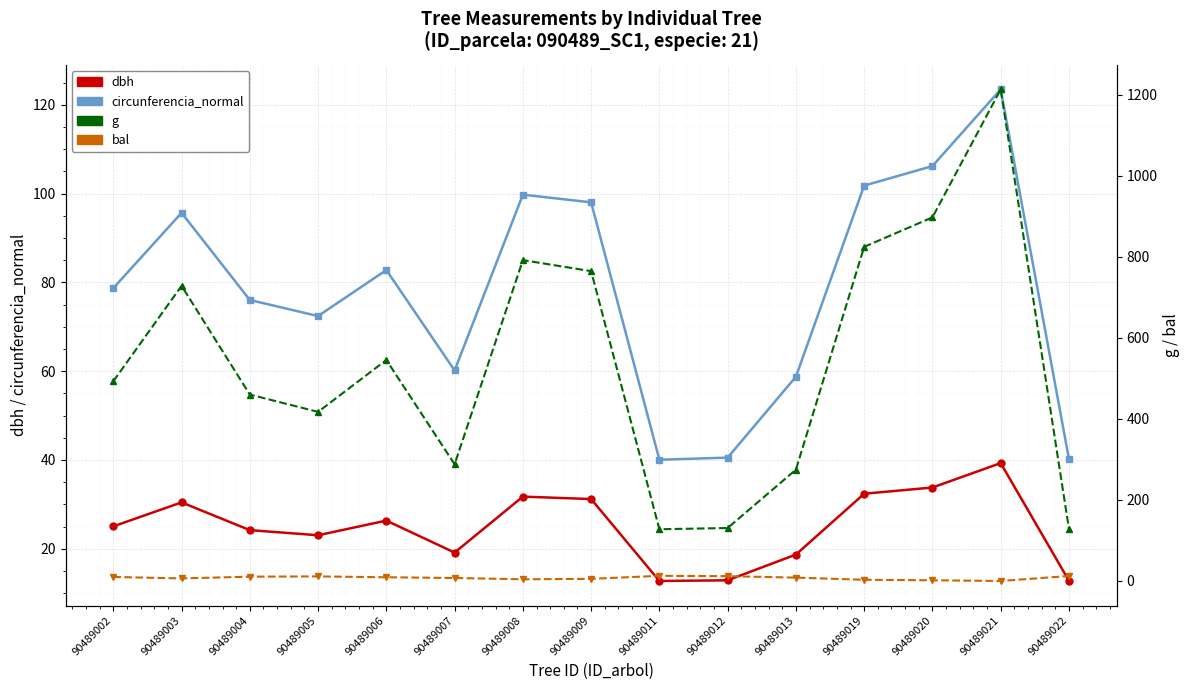

What are all the series names shown in the legend?

dbh, circunferencia_normal, g, bal